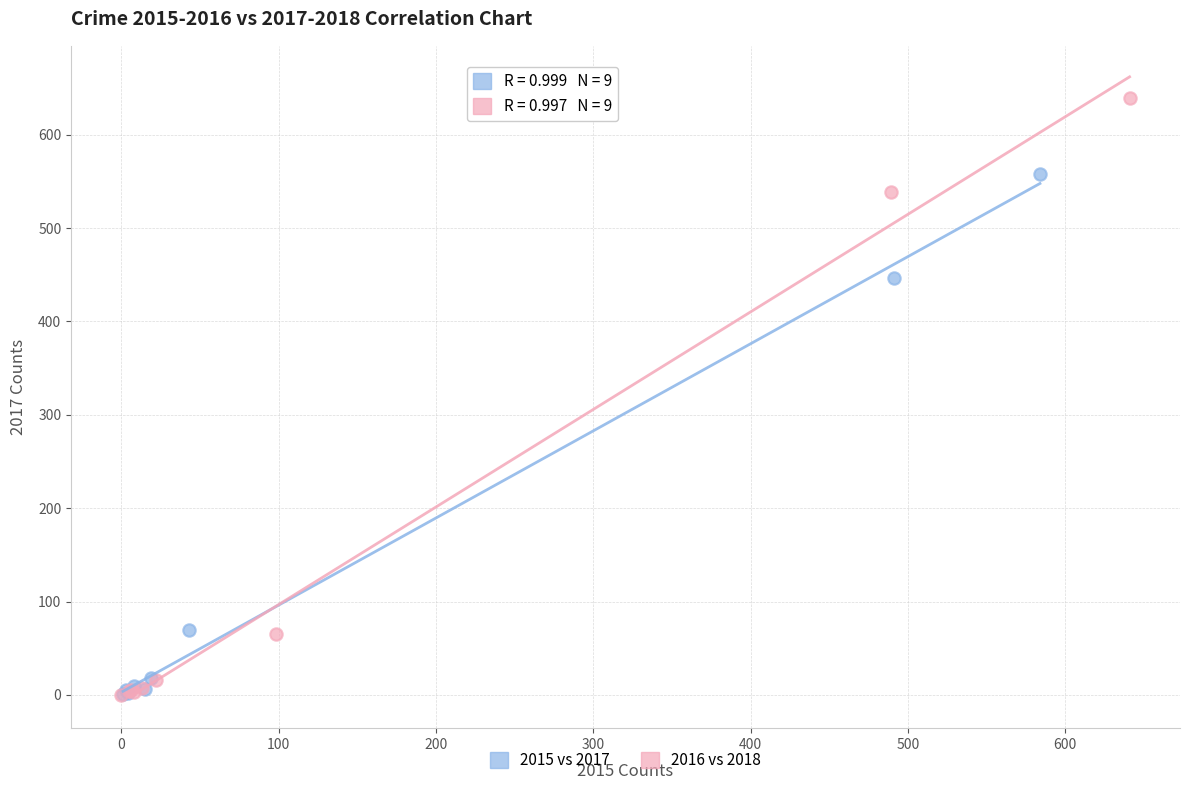

Which series has the largest Y range (max minus min)?

2016 vs 2018